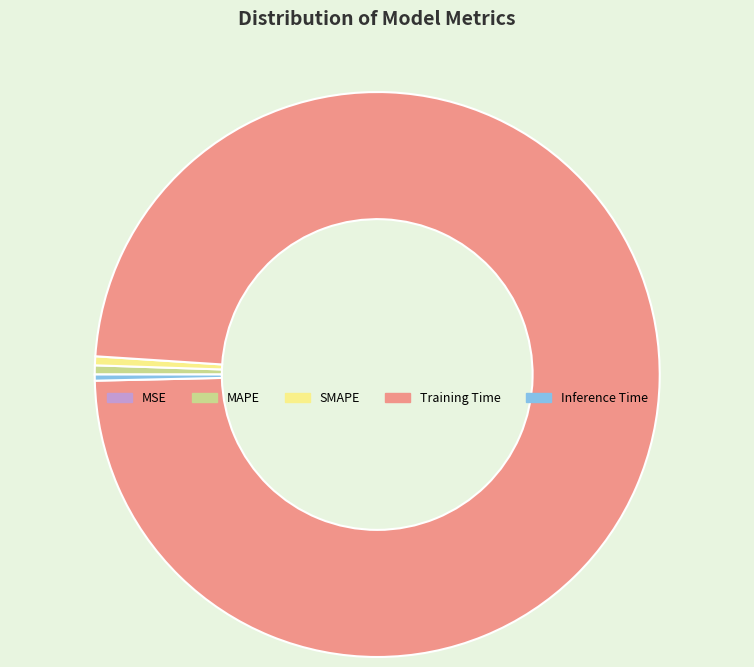

Do Inference Time and Training Time together represent more than half of the pie?

Yes